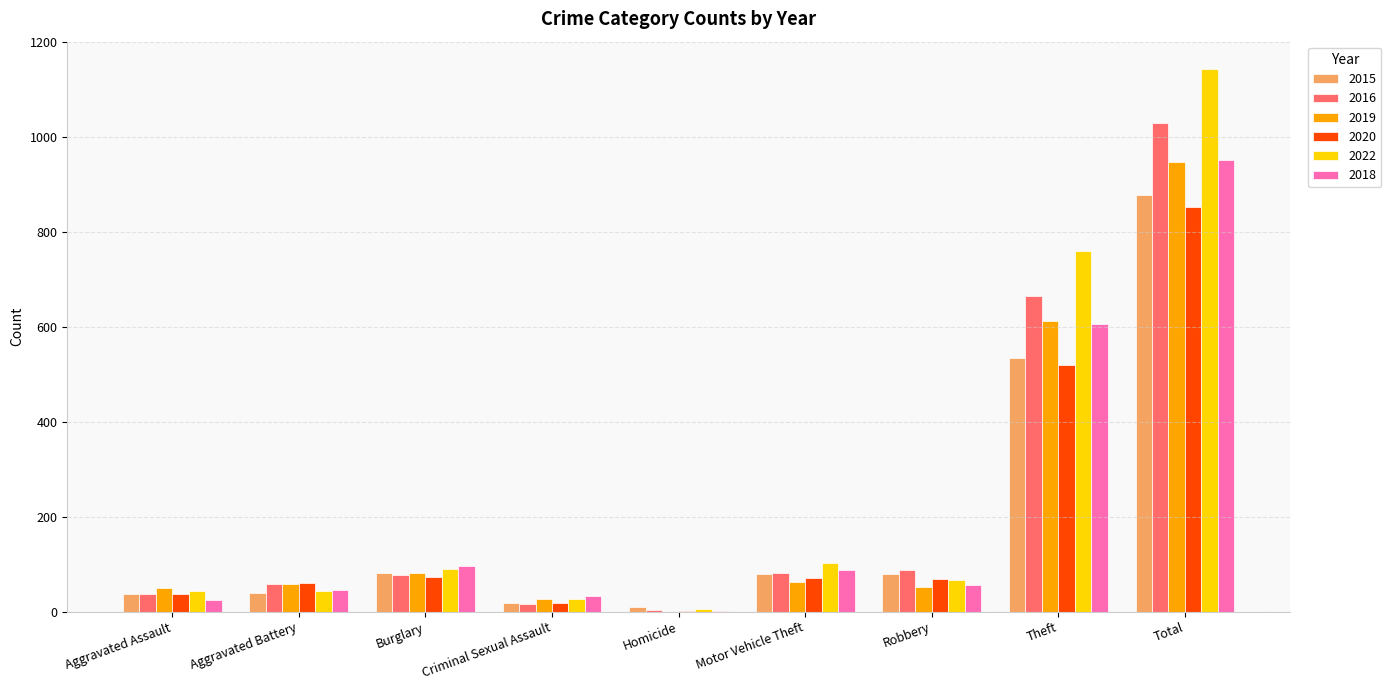

Is the value of 2019 at Aggravated Assault greater than the value of 2020 at Theft?

No